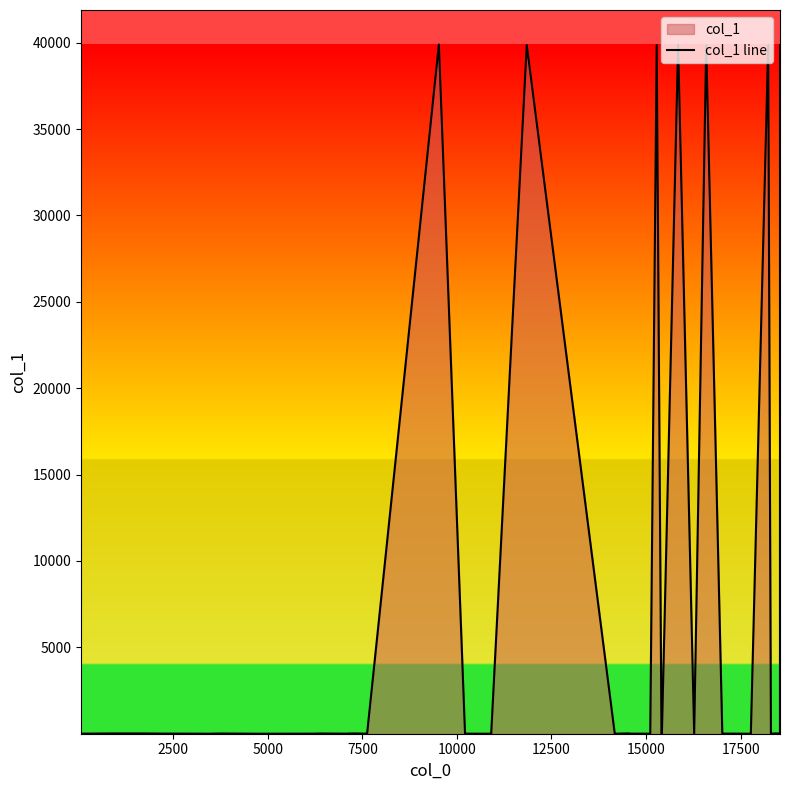

How many lines are shown in the chart?

1